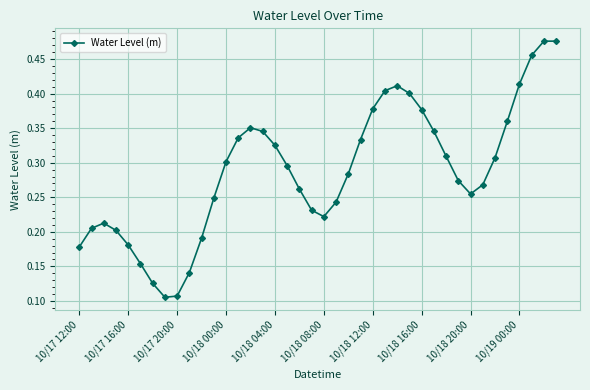

How many values are between 0 and 1?

40